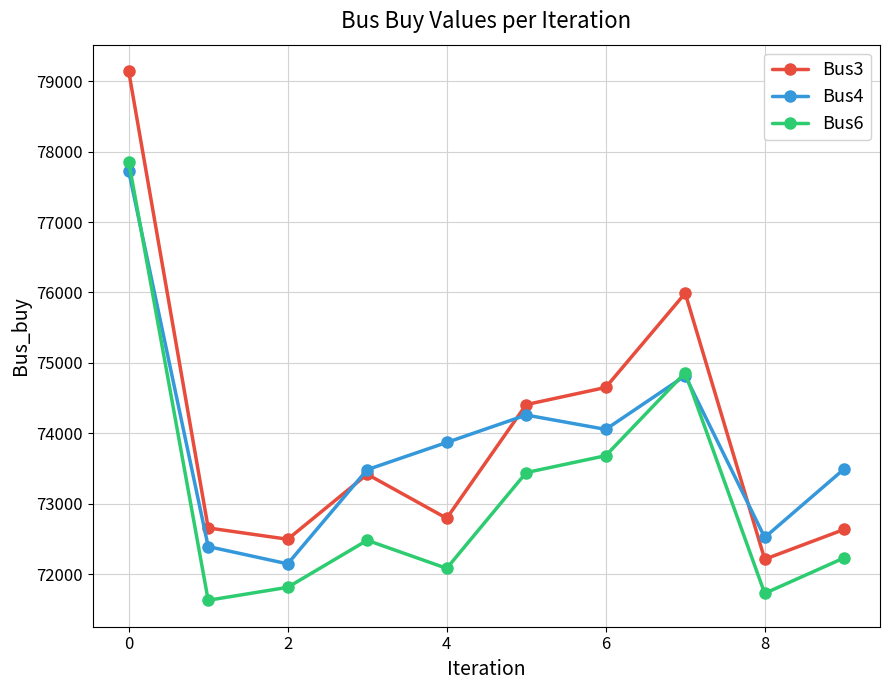

What is the value of the Bus3 point at the 4th from the left?

73418.9